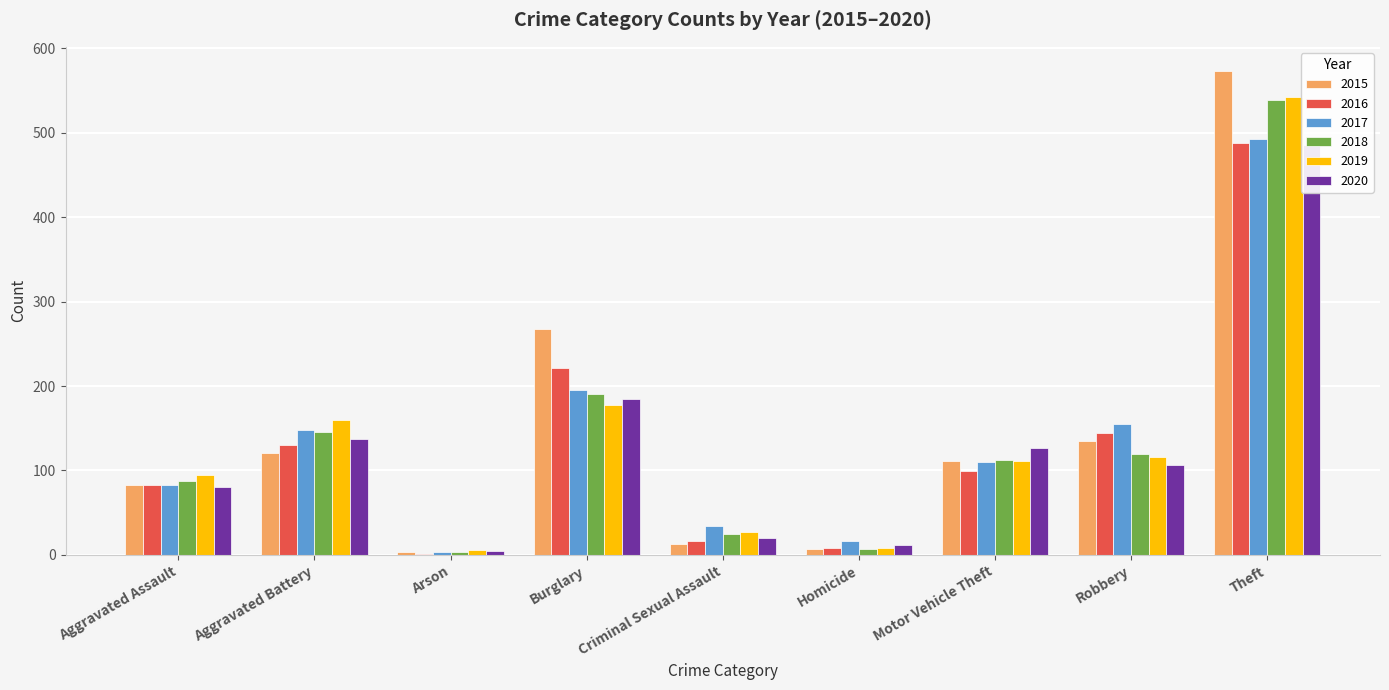

Which label corresponds to the largest value in the chart?

Theft